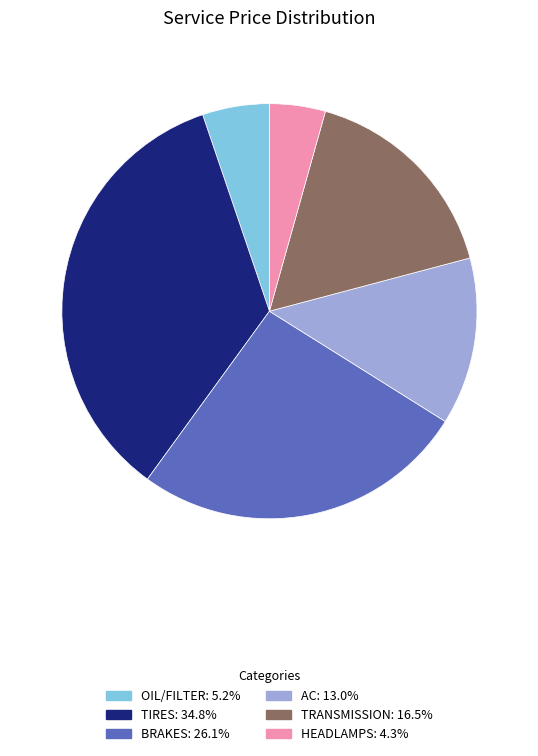

Which category has the smallest portion of the pie?

HEADLAMPS